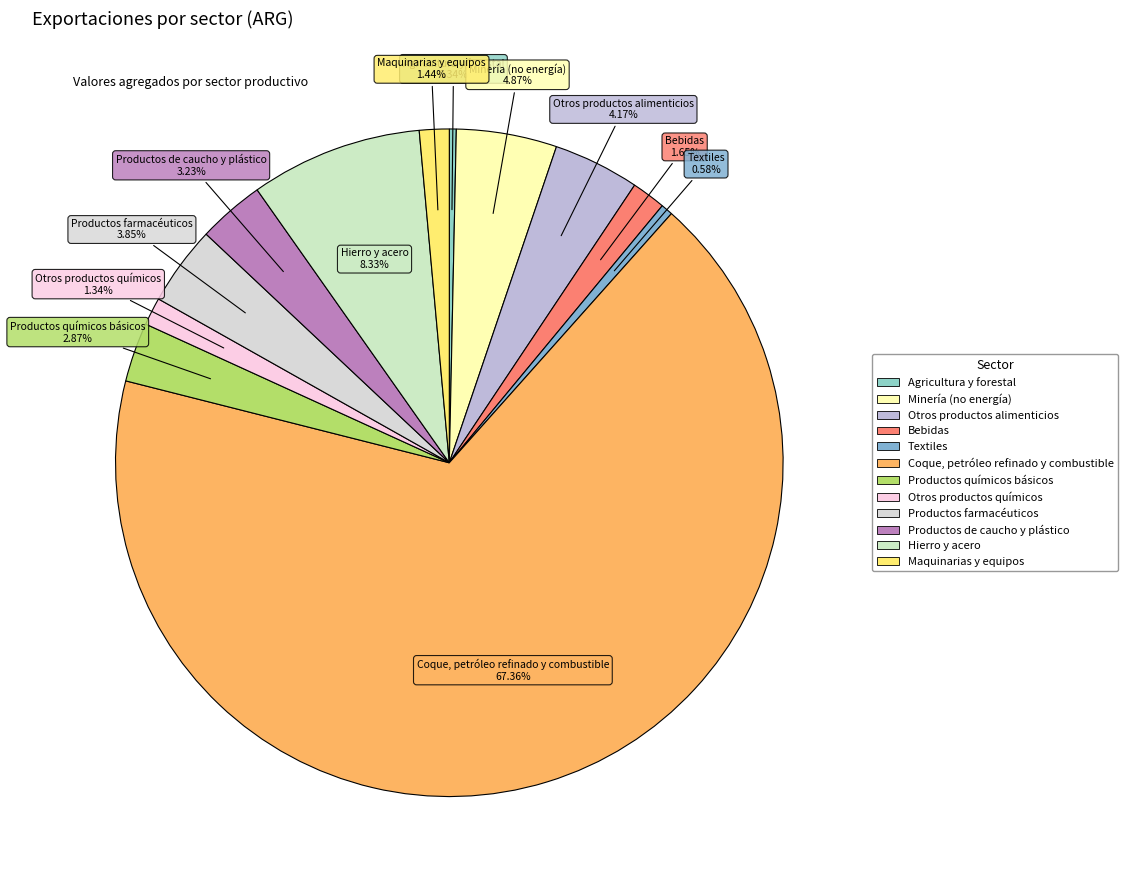

What is the majority slice?

Coque, petróleo refinado y combustible